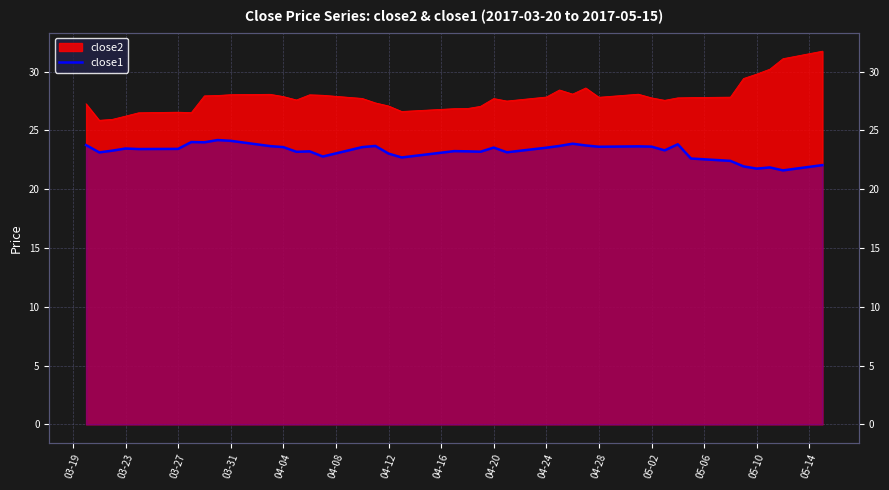

How many interior local valleys (lower than both neighbors) does the data have?

12